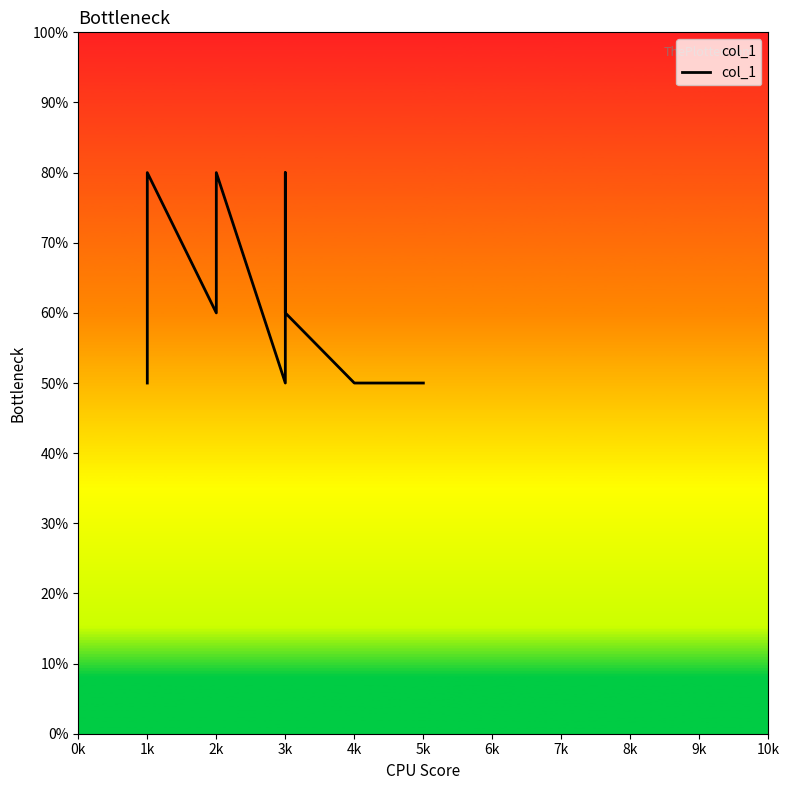

How many points are lower than both their immediate neighbors (excluding endpoints)?

2